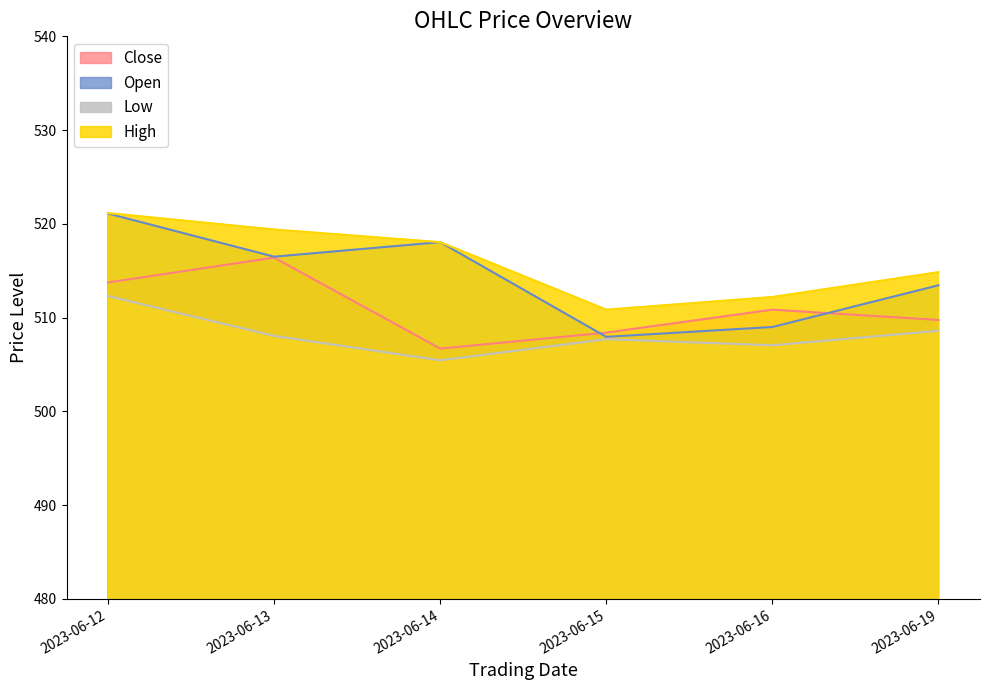

List the series in order of their peak value, lowest first.

Low, Close, Open, High